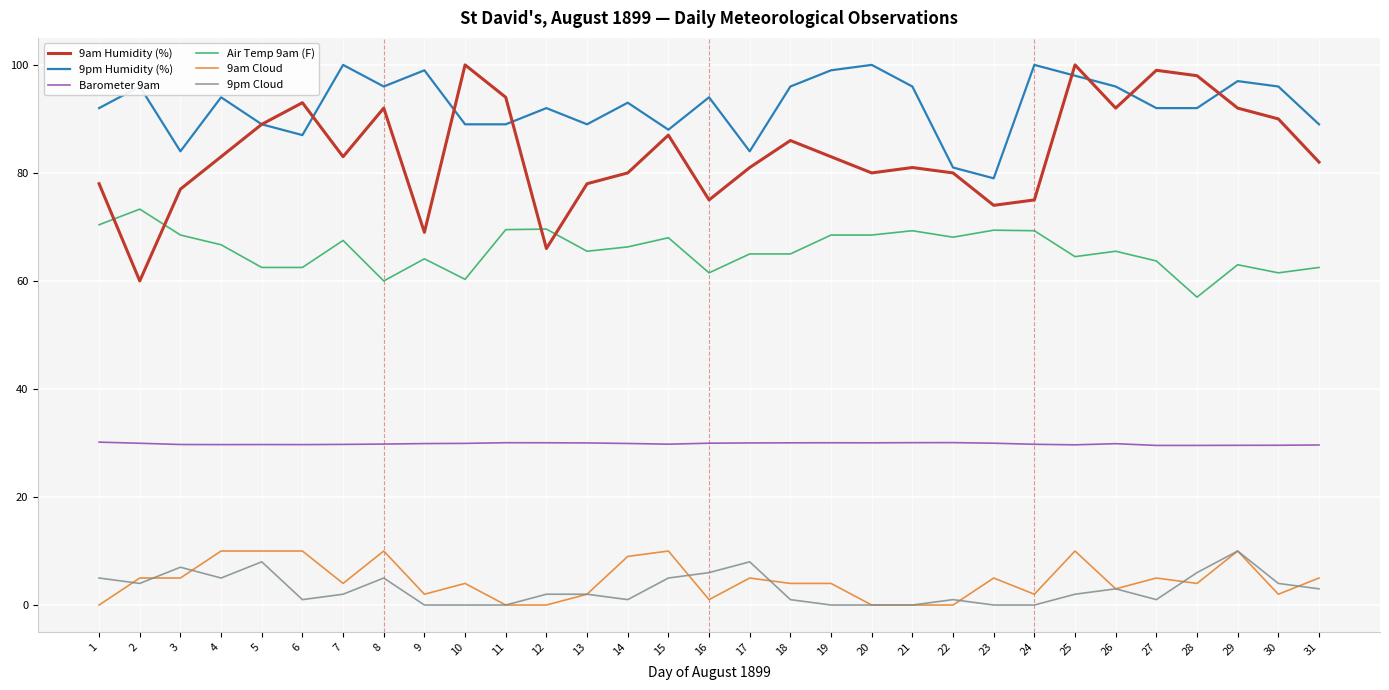

Which series has the largest range (max minus min)?

9am Humidity (%)